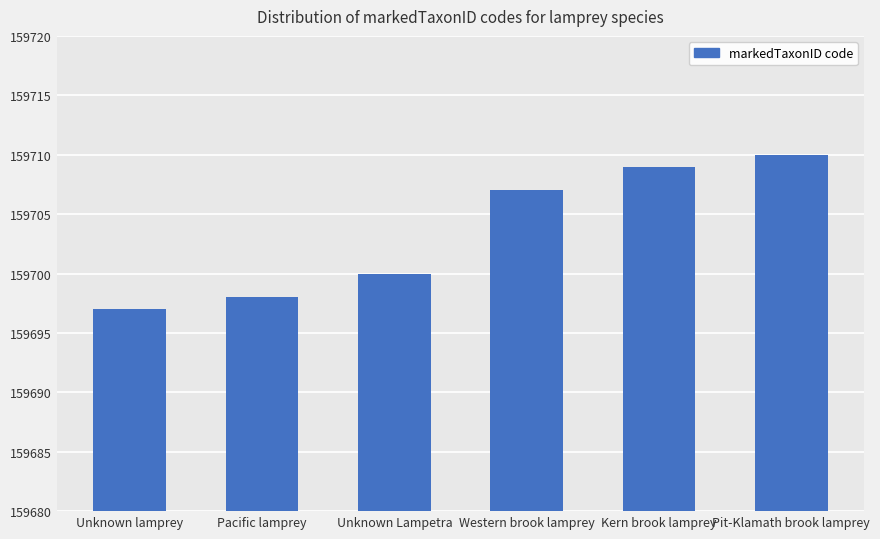

What is the sum of all values?

958221